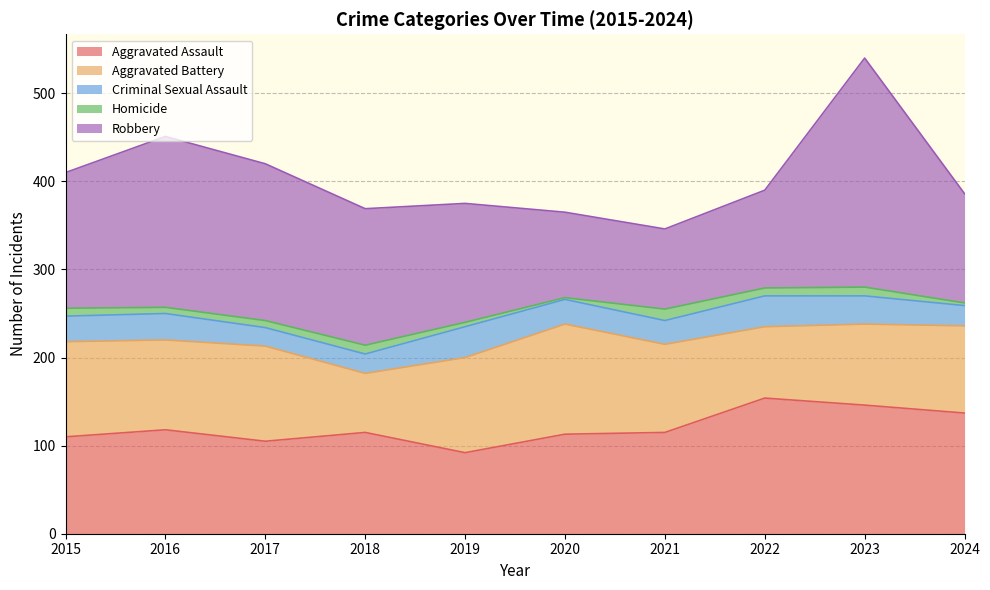

How many values in the Aggravated Assault series are below 115?

4